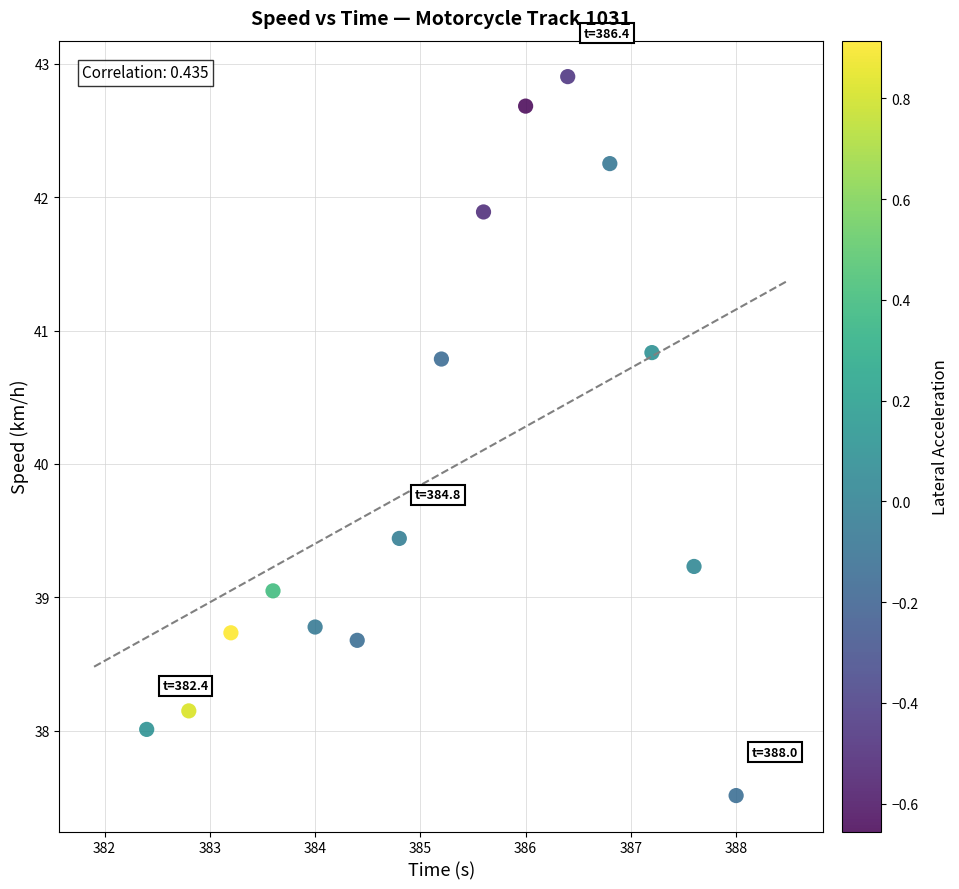

What Y value in the scatter plot is closest to 40?

39.4